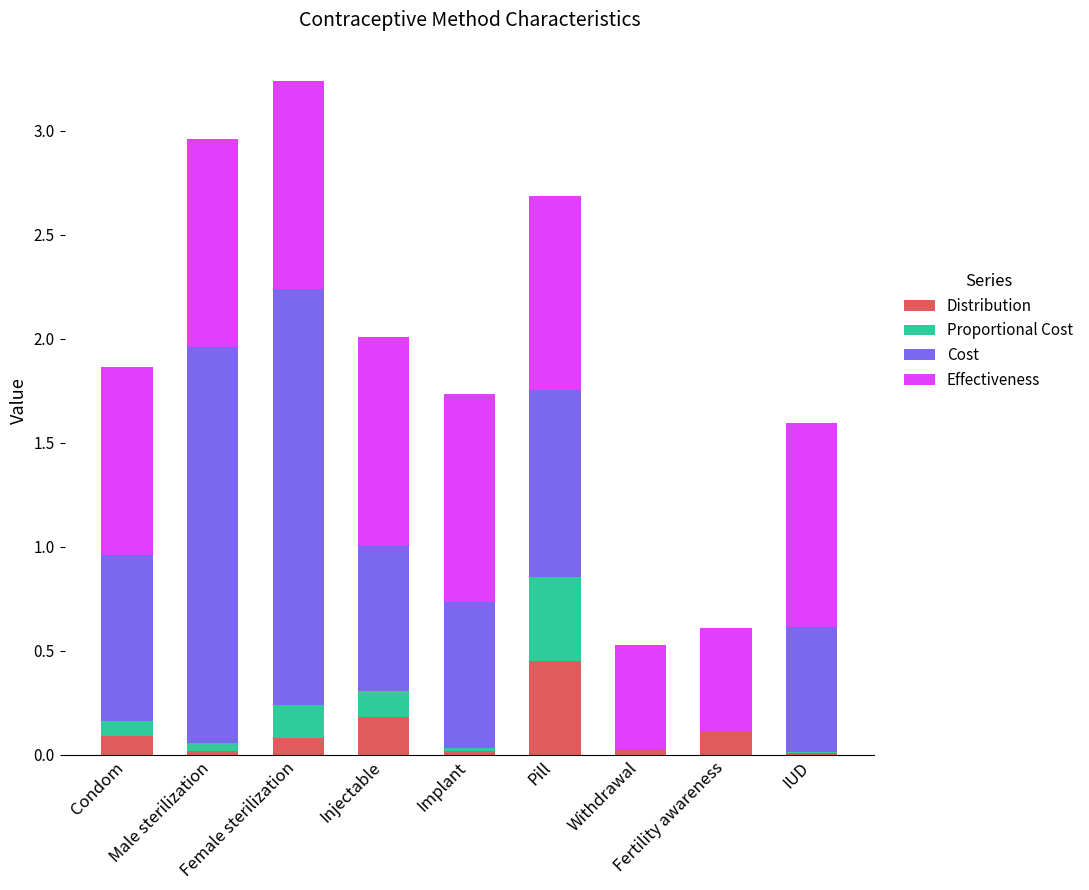

Where is Effectiveness nearest to the value 0?

Withdrawal